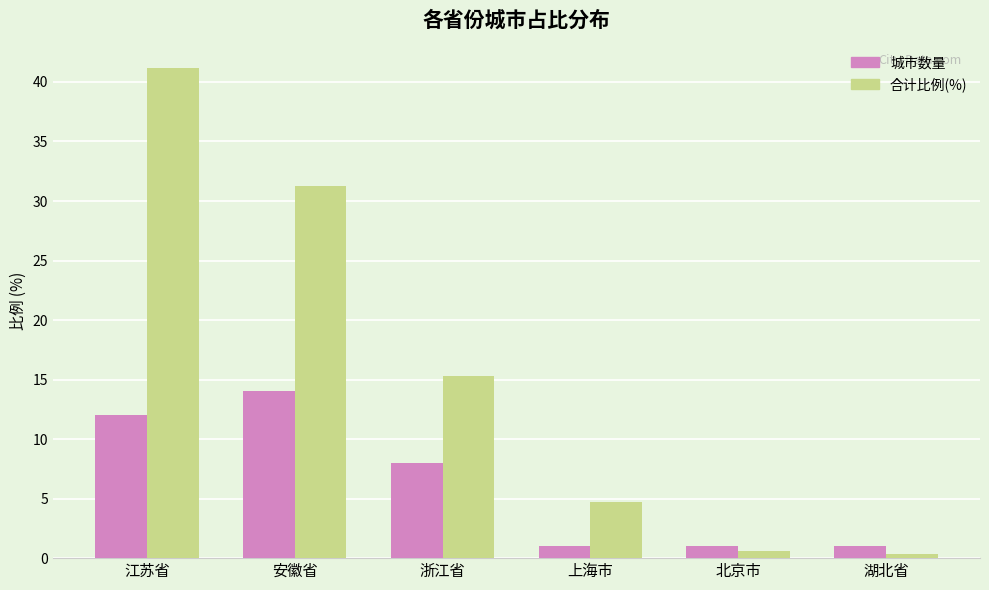

Reading left to right, transcribe all the data shown in this chart.

城市数量: 江苏省=12.0	安徽省=14.0	浙江省=8.0	上海市=1.0	北京市=1.0	湖北省=1.0
合计比例(%): 江苏省=41.2	安徽省=31.2	浙江省=15.3	上海市=4.7	北京市=0.6	湖北省=0.3